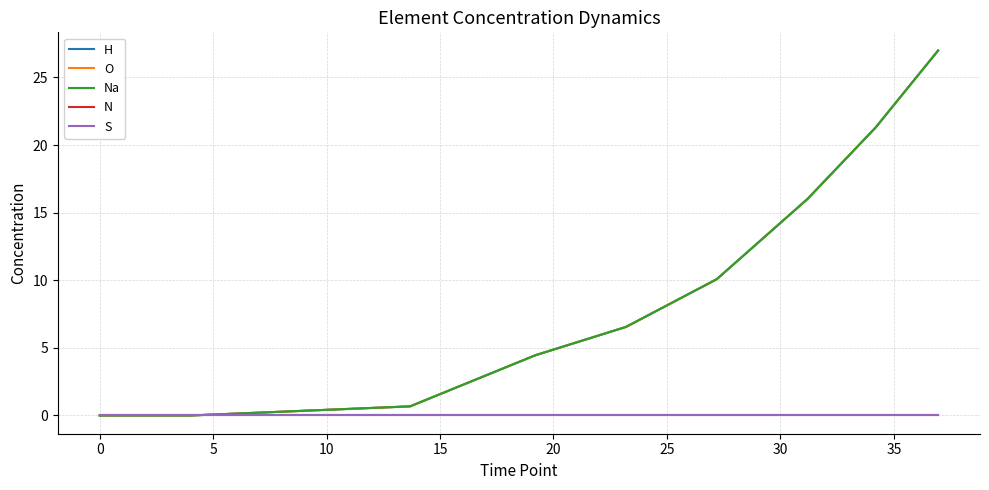

Does the chart display data point markers on the line(s)?

No